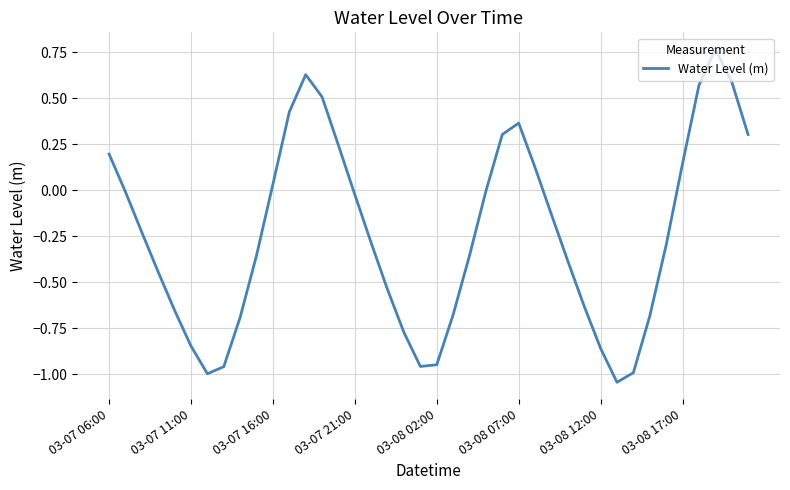

What is the difference between the maximum and minimum values?

1.8